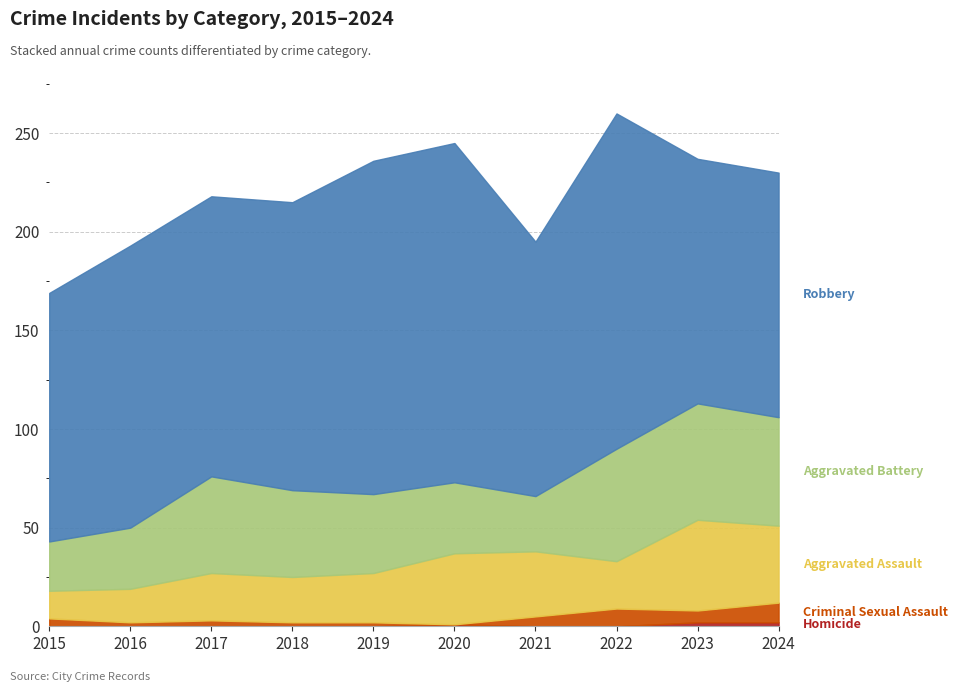

True or false: Robbery has a value of 143 at 2016.

True